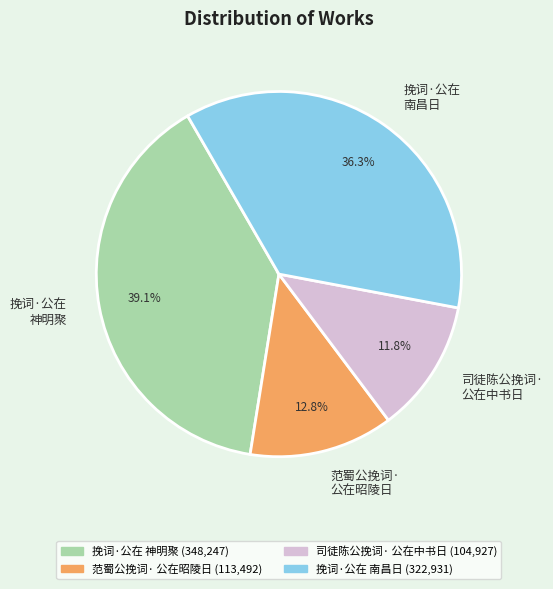

Which has a higher value, 范蜀公挽词· 公在昭陵日 or 挽词·公在 神明聚?

挽词·公在 神明聚